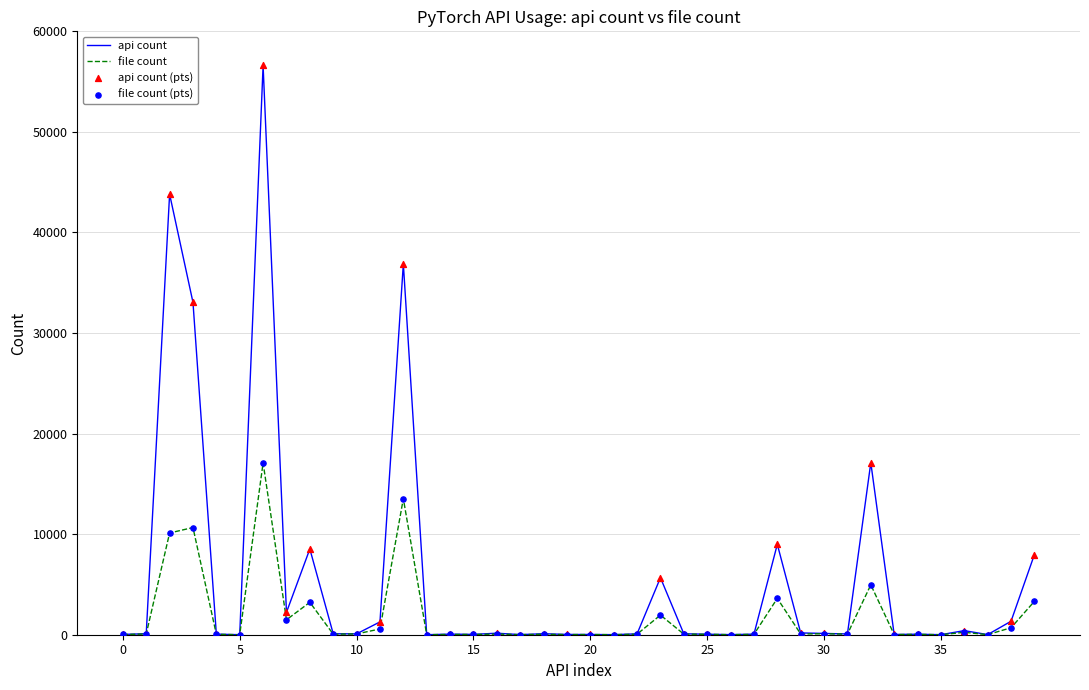

What is the maximum value for file count?

17087